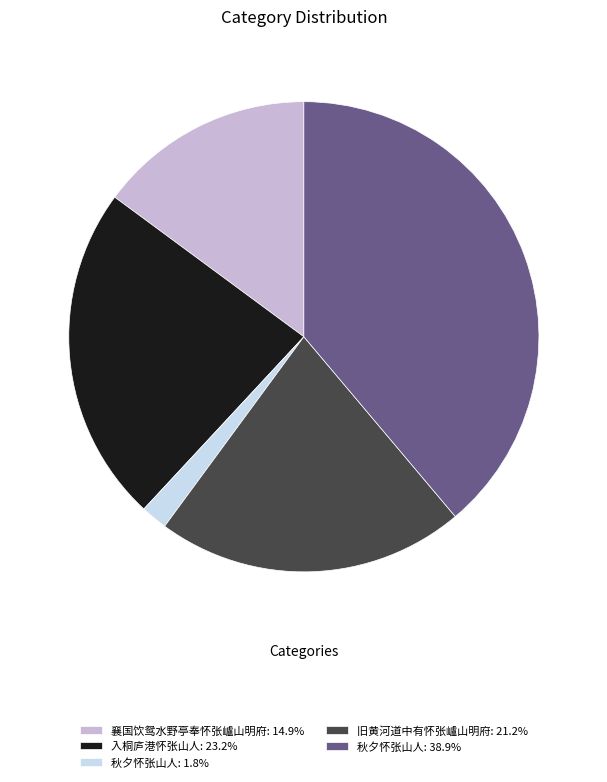

Approximately how many times larger is the value at 秋夕怀张山人: 38.9% compared to 秋夕怀张山人: 1.8%?

21.2